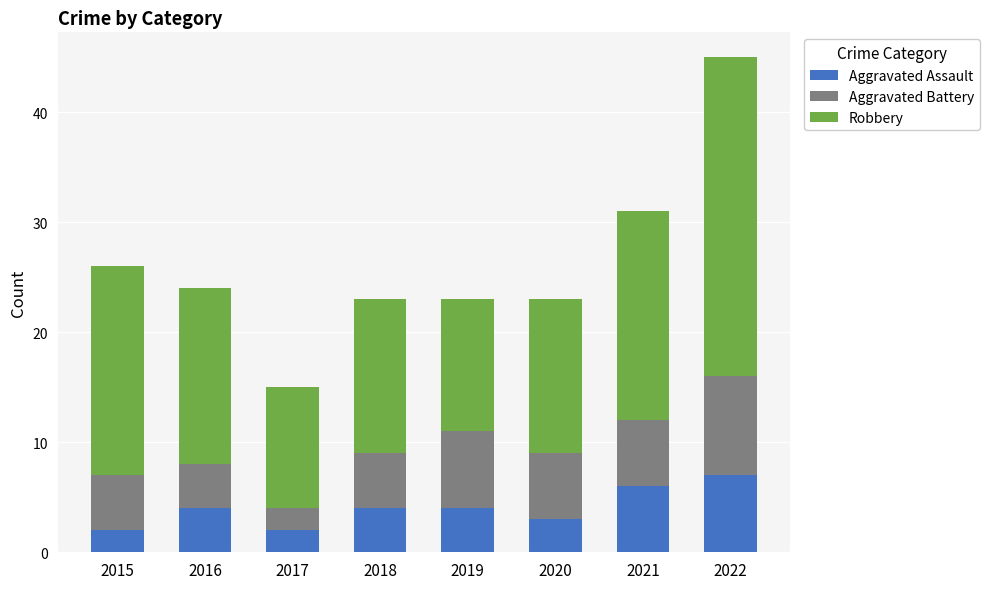

What is the highest value of the Aggravated Assault series?

7